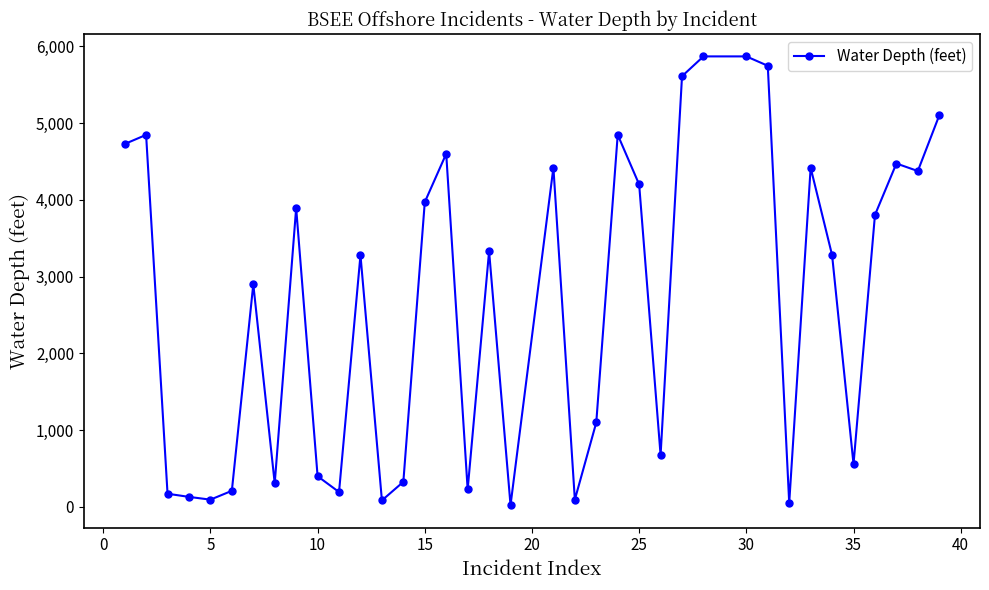

What is the value of the 9th point from the left?

3893